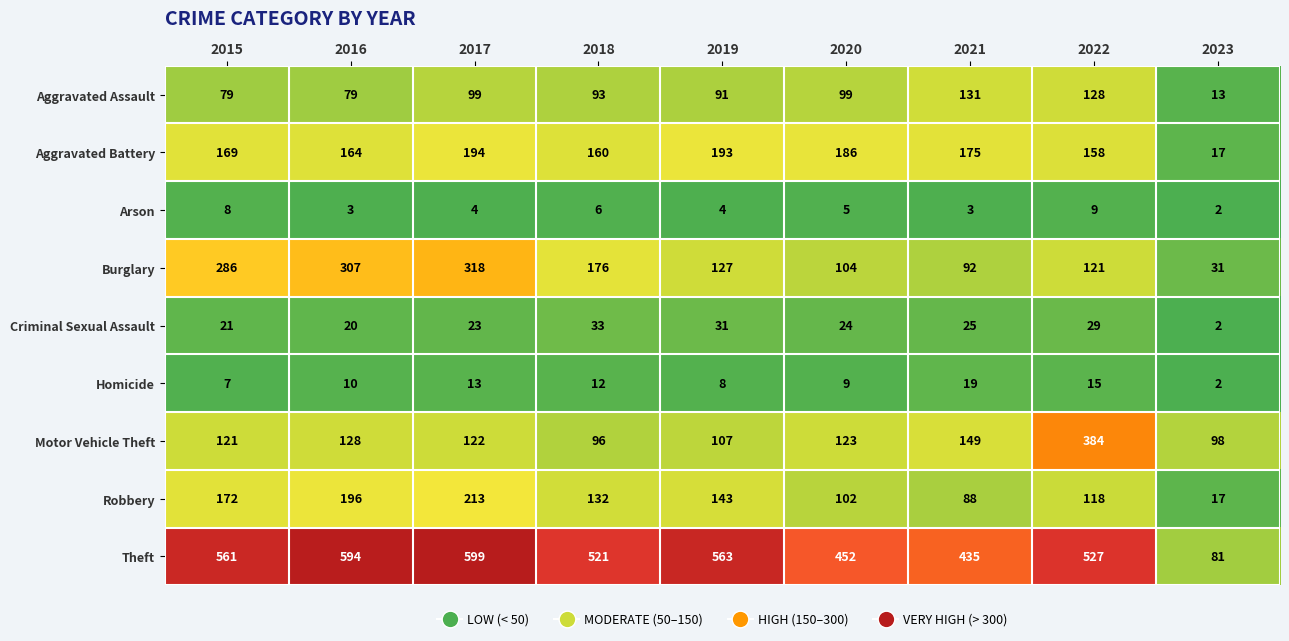

The Robbery series shows 213 at 2017. True or false?

True